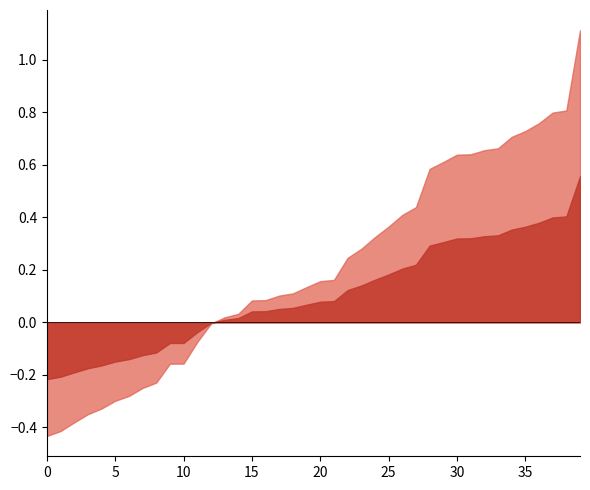

What is the total value across all series at 35?

1.1